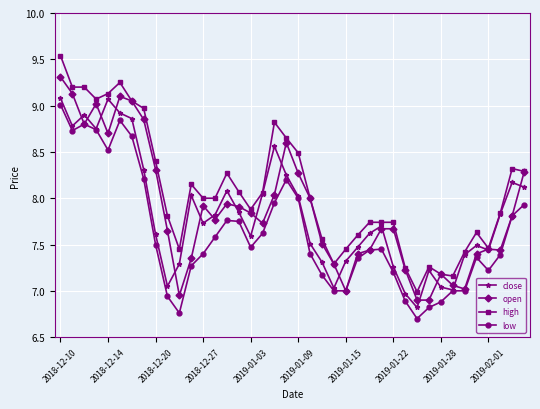

True or false: low has more than 1 interior local peaks.

True